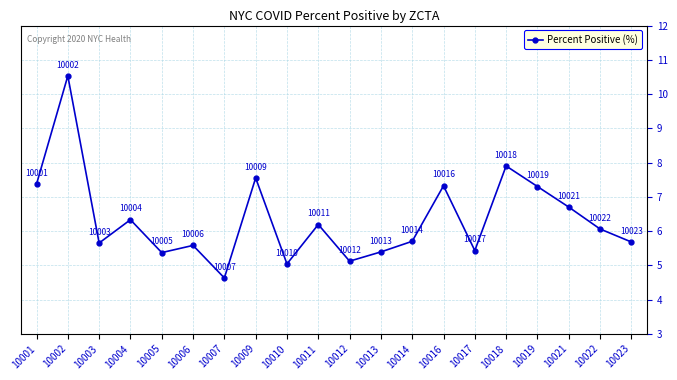

At which category does the chart reach its peak across all series?

10002